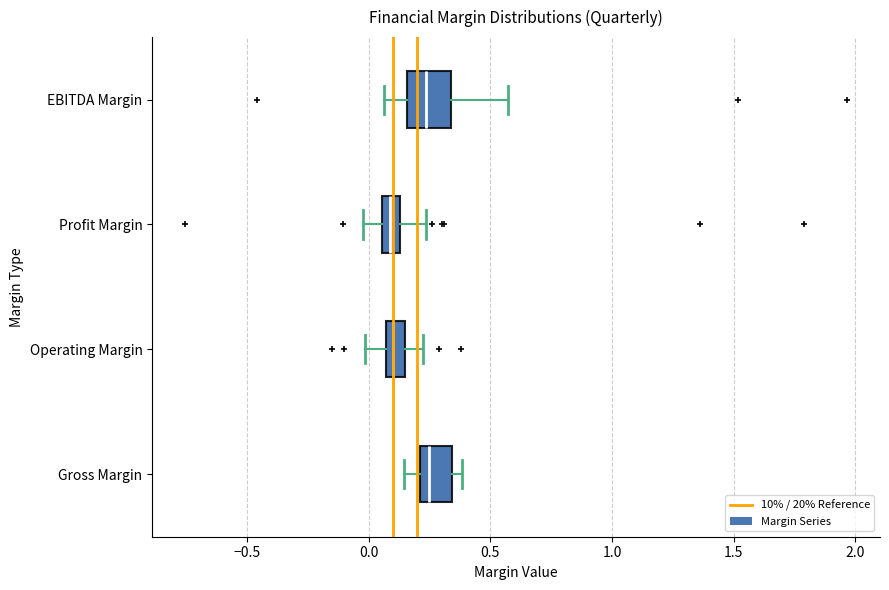

Where is the left edge of the box for Profit Margin on the x-axis? The values are not printed on the chart, so give them approximately, as read against the axis.

0.05